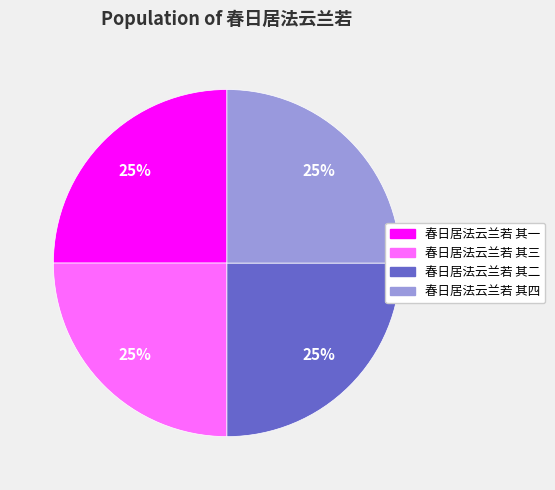

What is the ratio of the value at 春日居法云兰若 其三 to the value at 春日居法云兰若 其一?

1.0